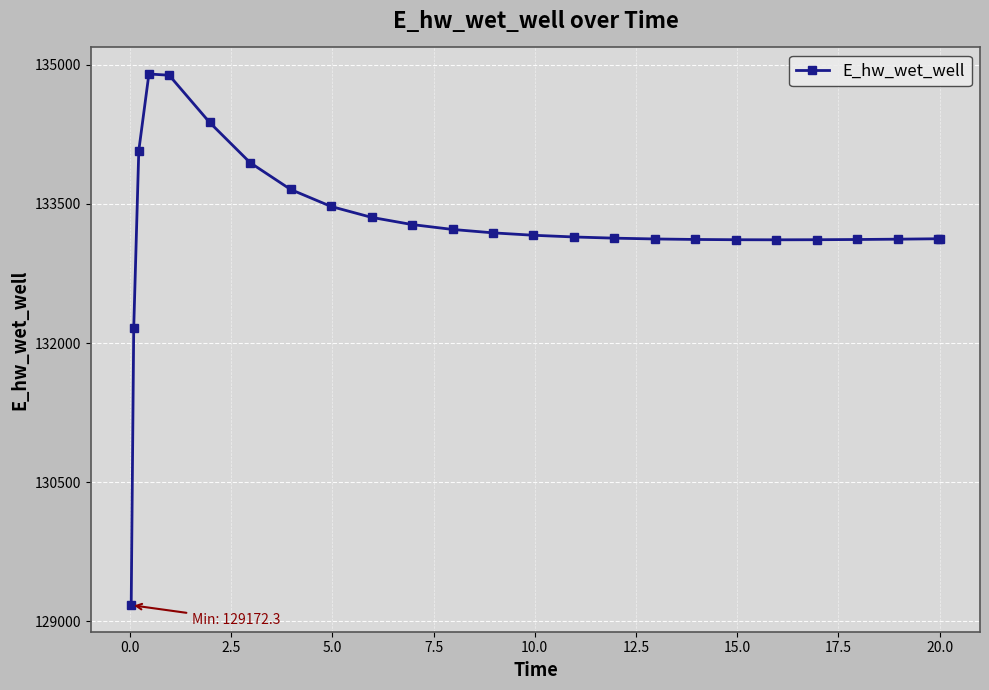

What is the maximum value shown in the chart?

134902.3